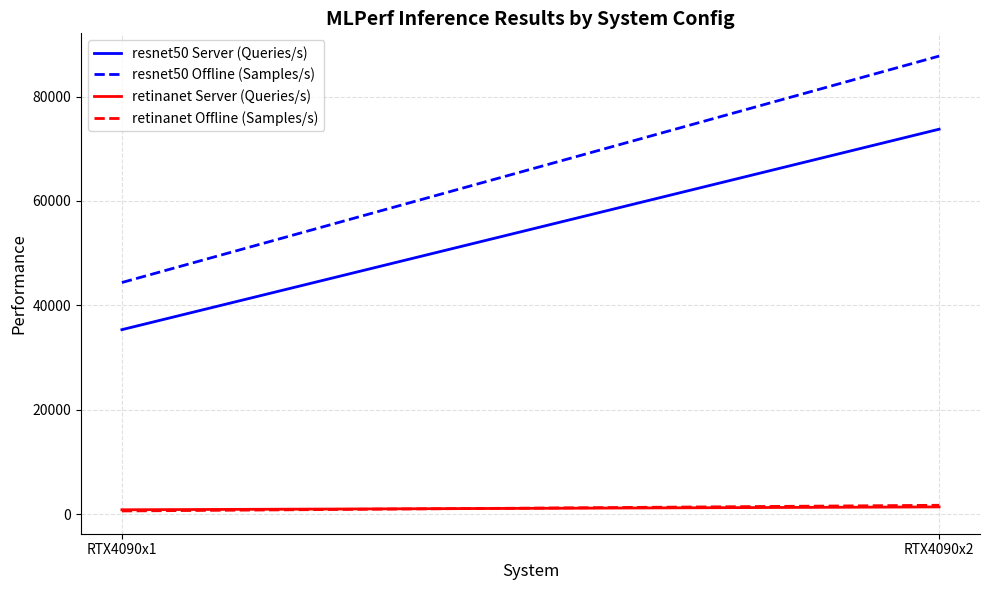

What is the sum of all retinanet Offline (Samples/s) values?

2367.0